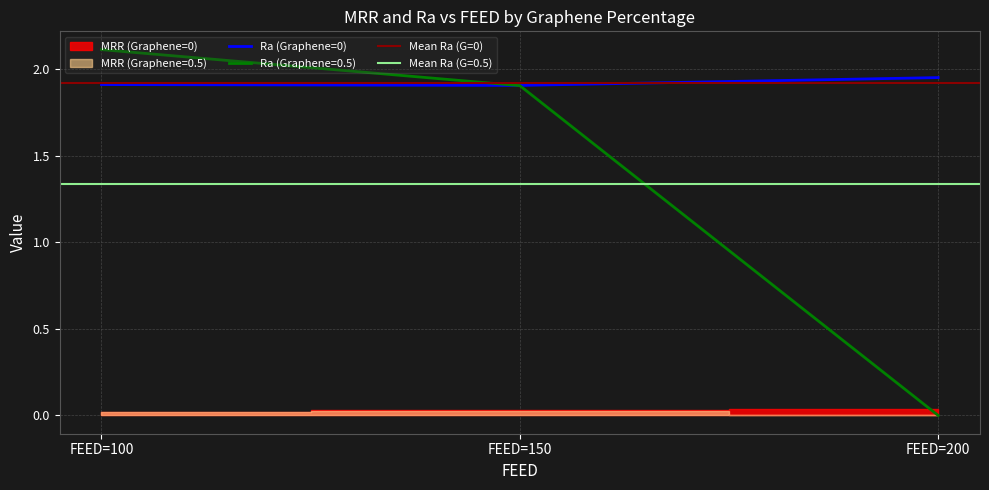

True or false: Ra (Graphene=0) has a value of 1.9 at 100.

True